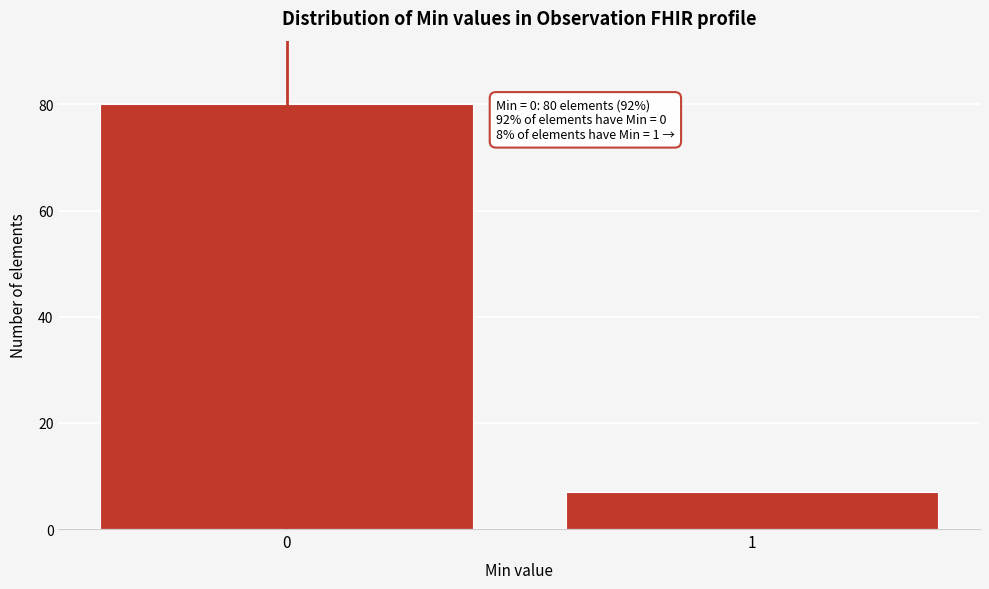

Reading left to right, what are all the values shown in this chart?

0=80	1=7